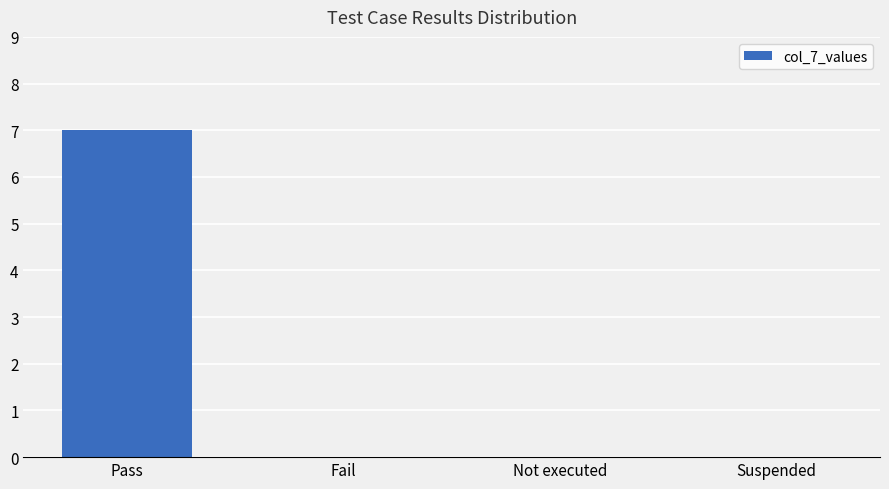

Reading left to right, transcribe all the data shown in this chart.

Pass=7	Fail=0	Not executed=0	Suspended=0